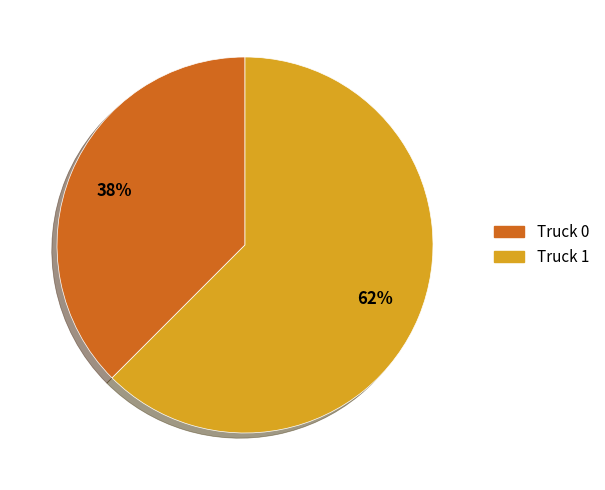

To the nearest percent, what is the average slice percentage?

50%